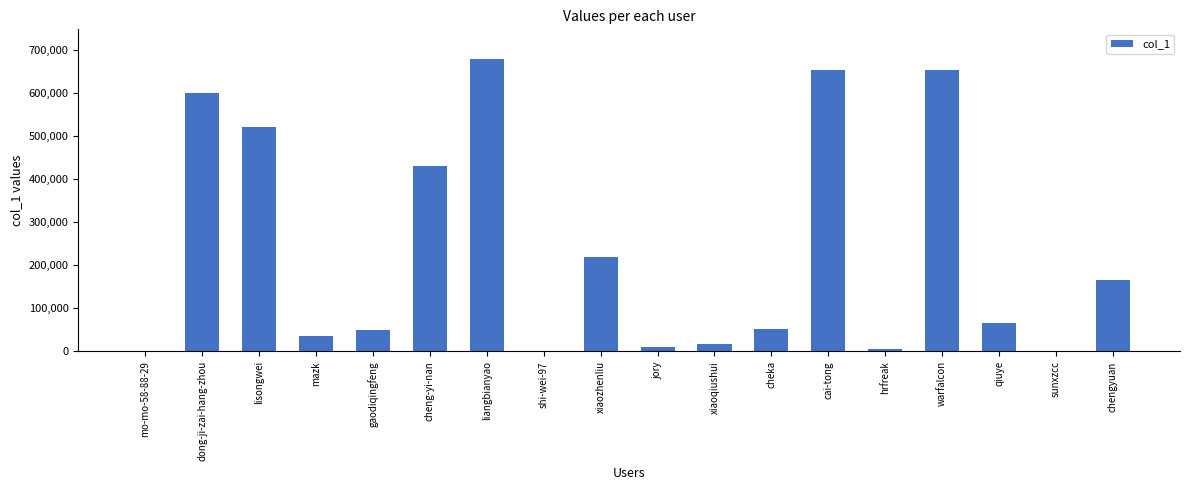

What is the greatest value displayed?

679725